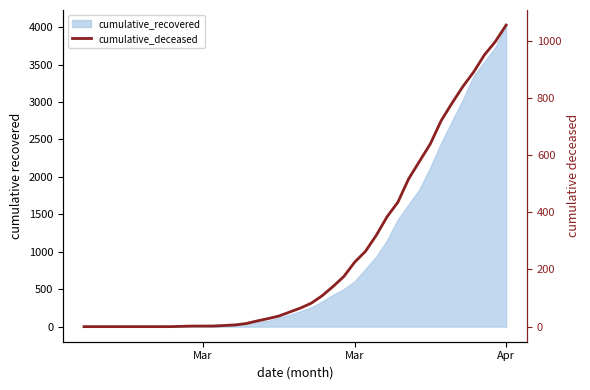

Which category has the lowest value across all series?

Mar